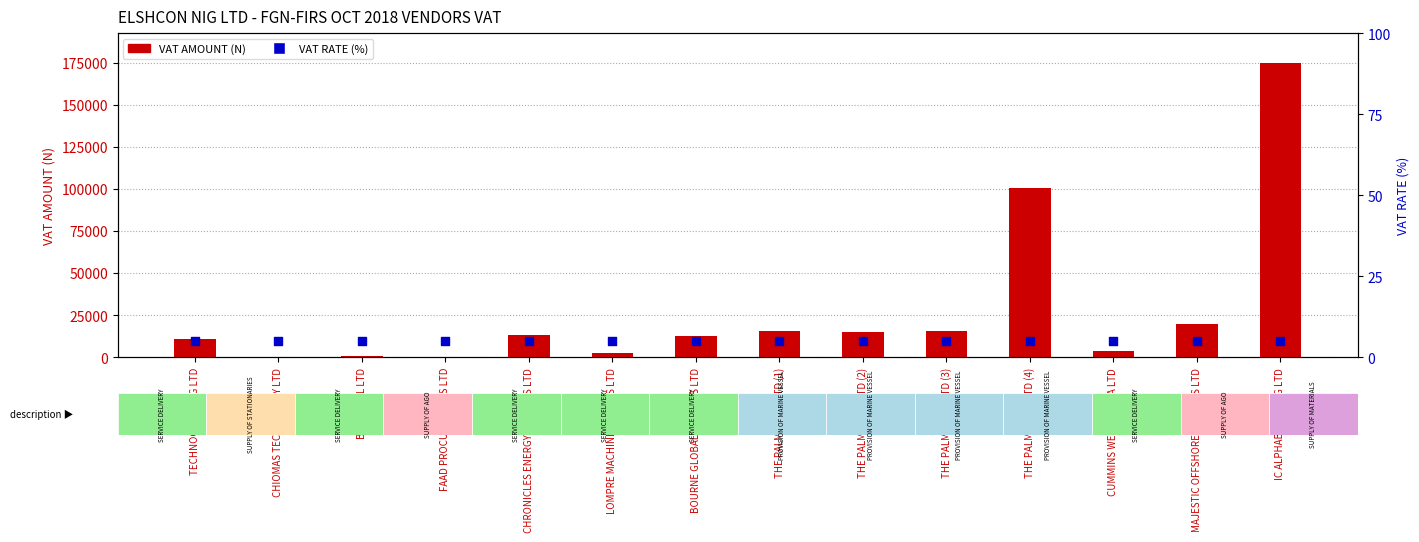

Which series has the largest total across all categories?

VAT AMOUNT (N)